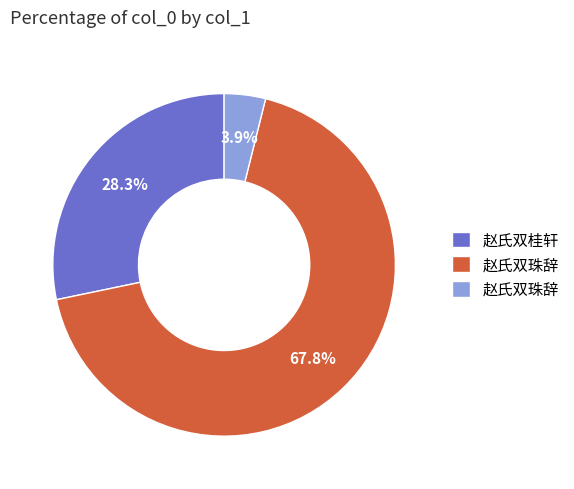

Count the number of slices in the pie.

3